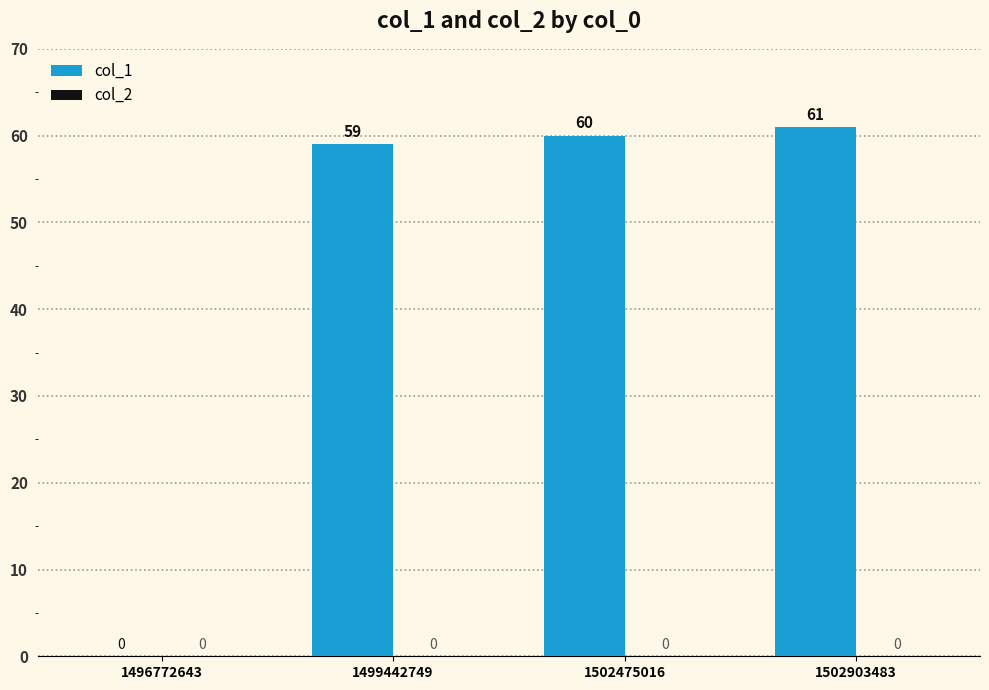

What is the maximum value shown in the chart?

61